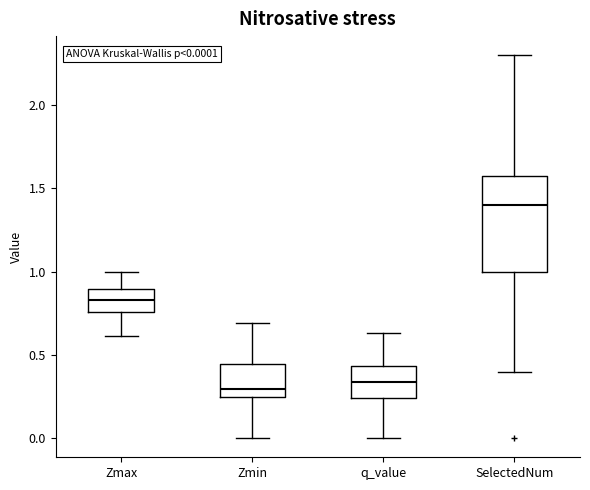

Comparing the boxes themselves (not the whiskers), which one is the tallest?

SelectedNum